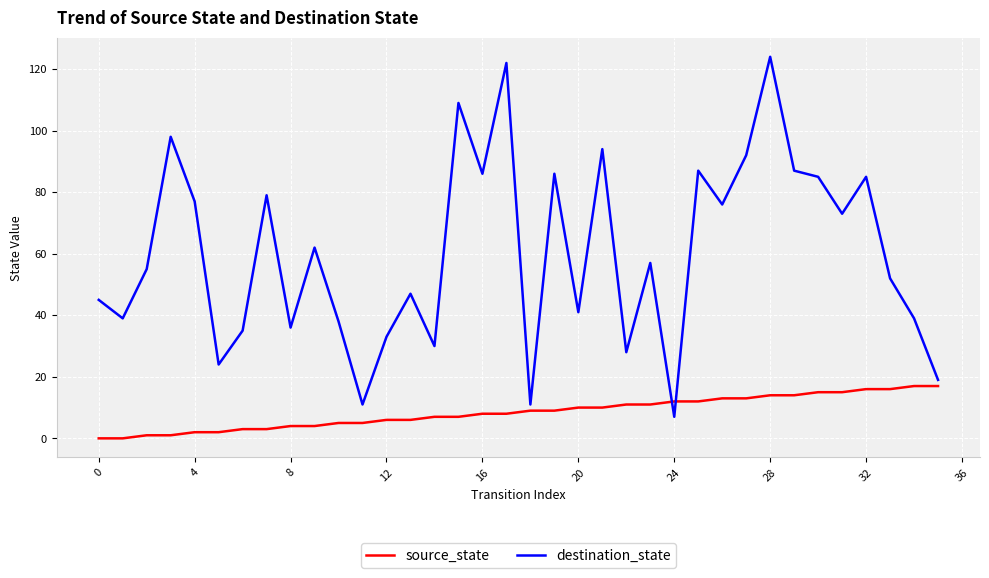

How many times do source_state and destination_state cross each other?

2